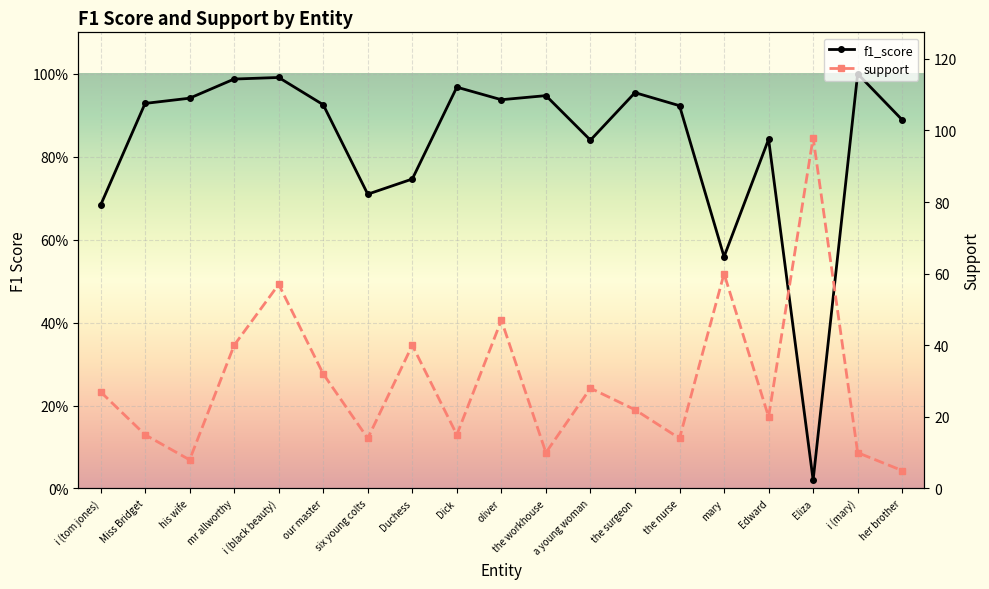

At which category is the sum across all series the highest?

Eliza